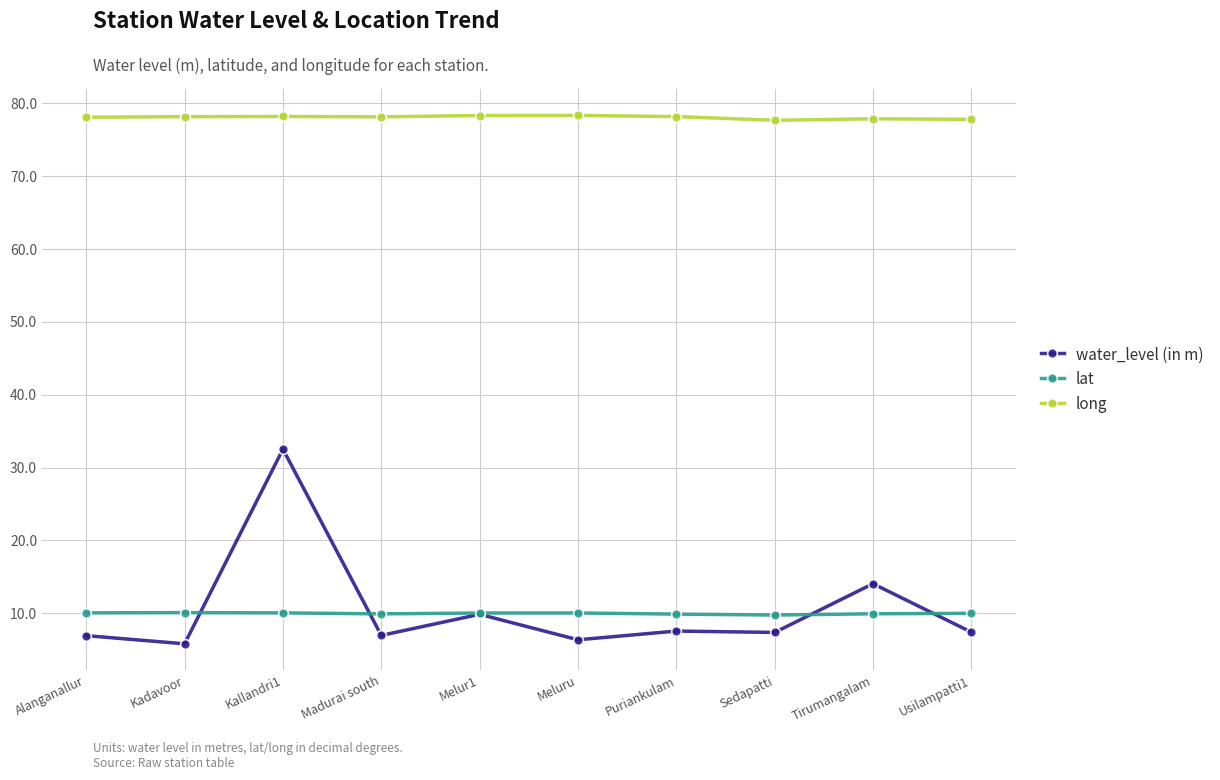

Rank the series at Alanganallur from highest to lowest value.

long, lat, water_level (in m)